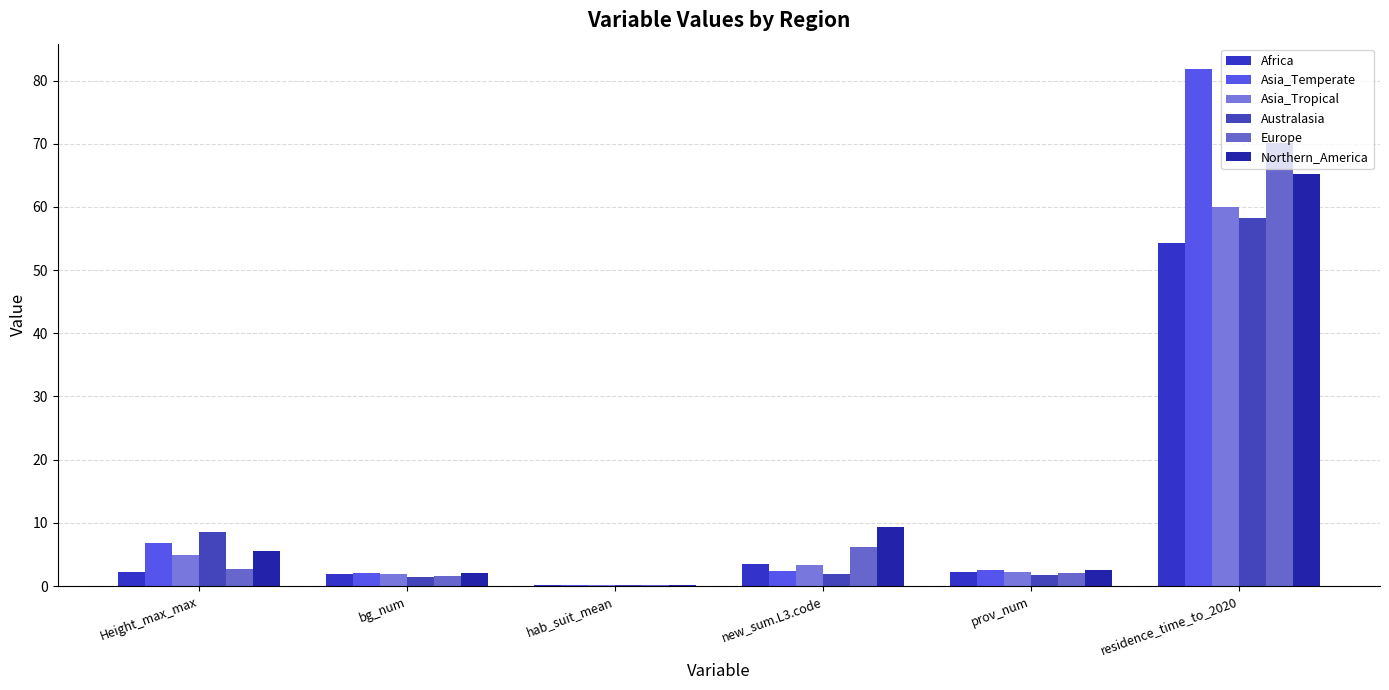

What is the difference between the highest and lowest values at new_sum.L3.code?

7.4